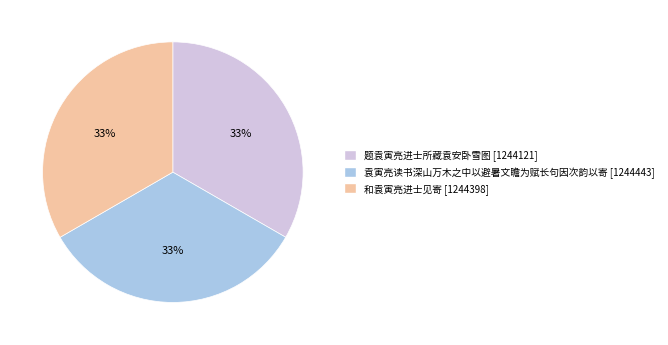

Is it true that 和袁寅亮进士见寄 is 33% of the pie?

True